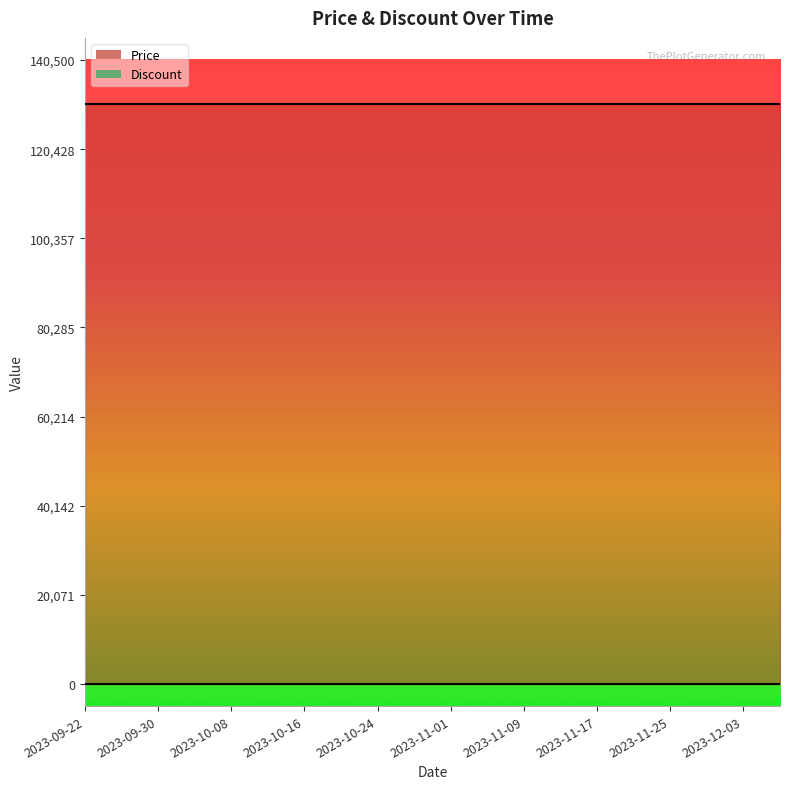

The value of Price at 2023-11-13 is 90334. True or false?

False